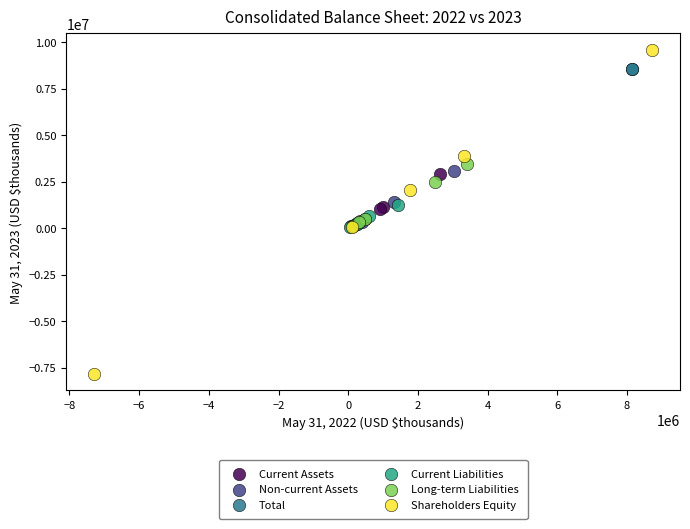

What are all the series names shown in the legend?

Current Assets, Non-current Assets, Total, Current Liabilities, Long-term Liabilities, Shareholders Equity